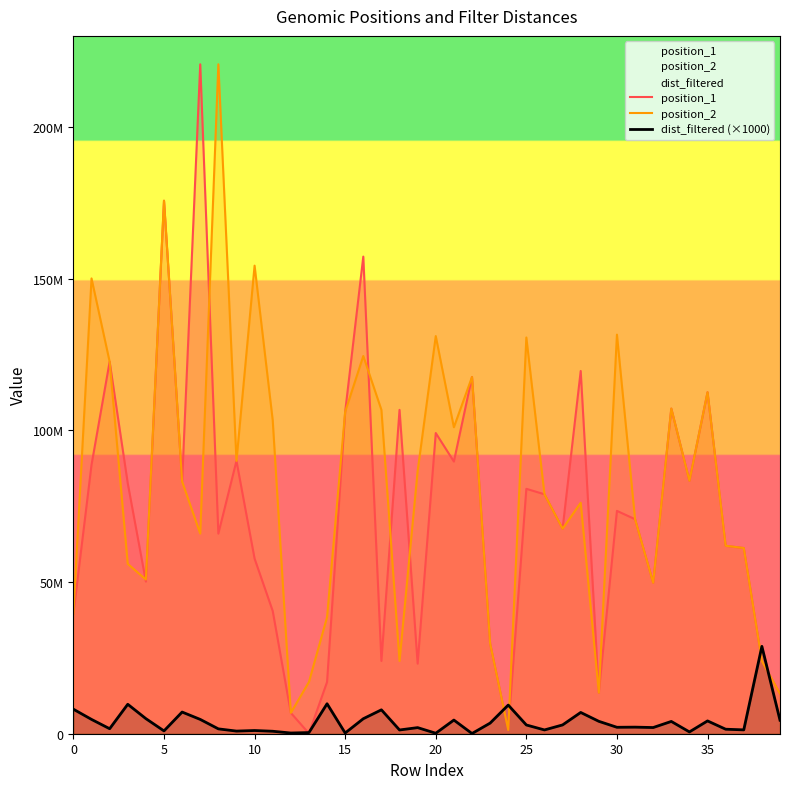

Which series has the largest total across all categories?

position_2